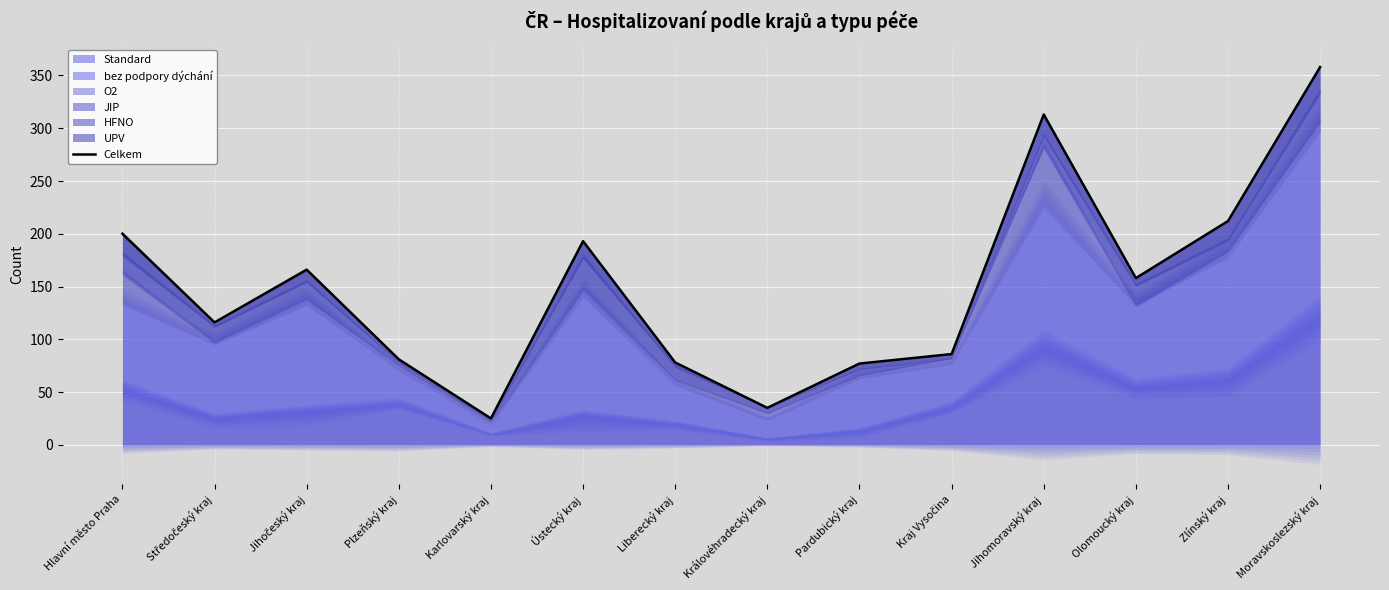

Which has a higher value, Středočeský kraj or Liberecký kraj?

Středočeský kraj